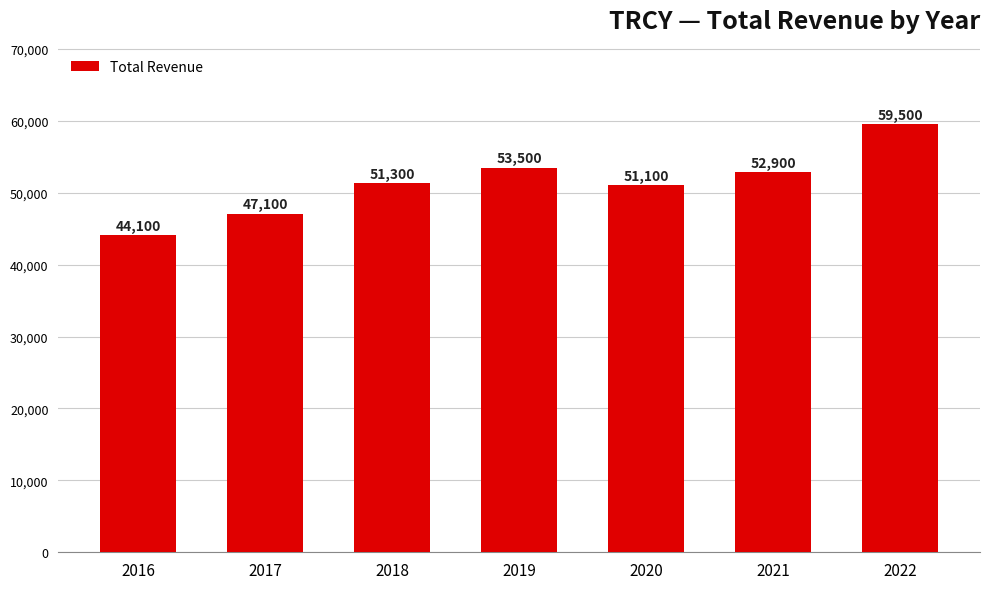

What is the value of the 1st bar from the left?

44100